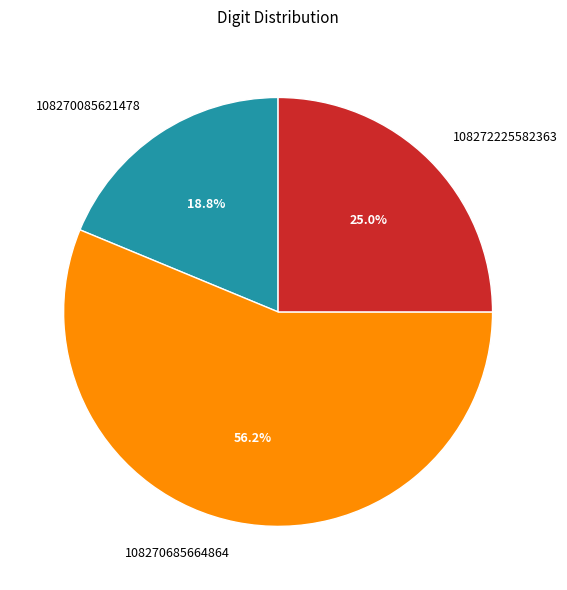

Rank the categories by value from lowest to highest.

108270085621478, 108272225582363, 108270685664864